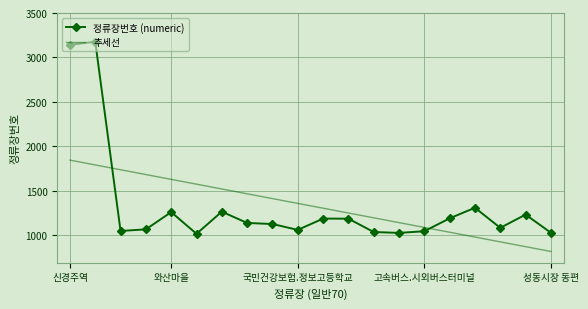

How many intersections are there between 추세선 and 정류장번호 (numeric)?

2